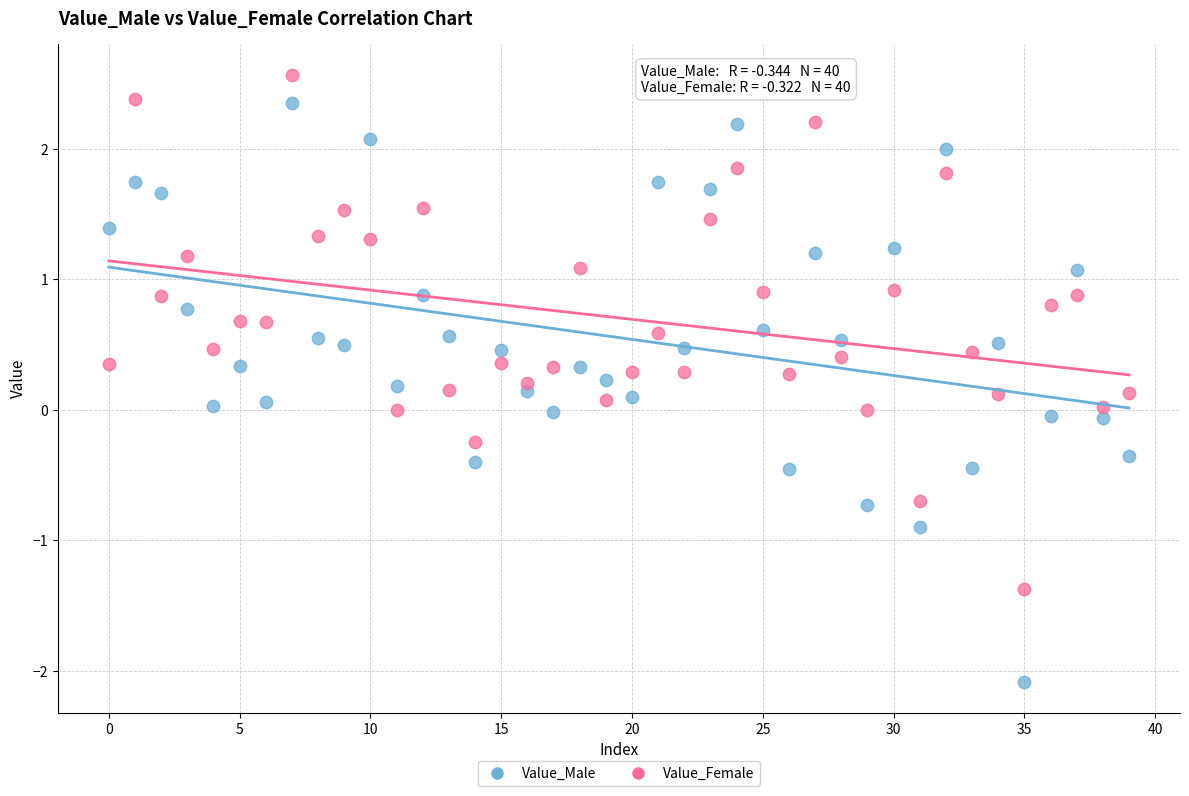

Which series reaches the maximum Y coordinate?

Value_Female